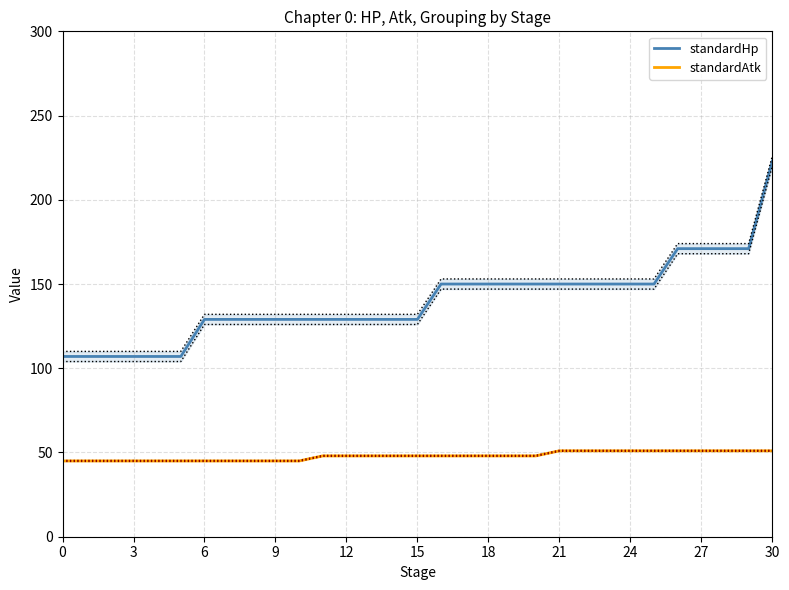

True or false: standardAtk and standardHp intersect in this chart.

False